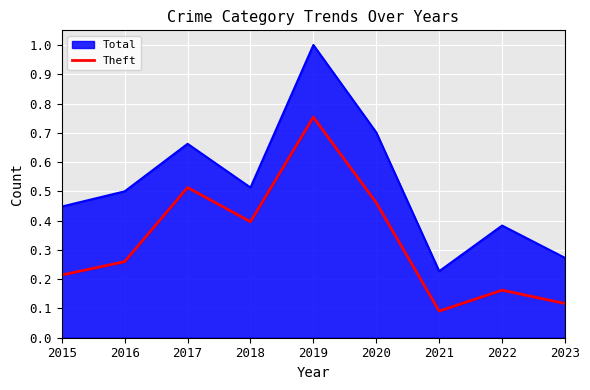

Which has a higher value, 2019 or 2015?

2019